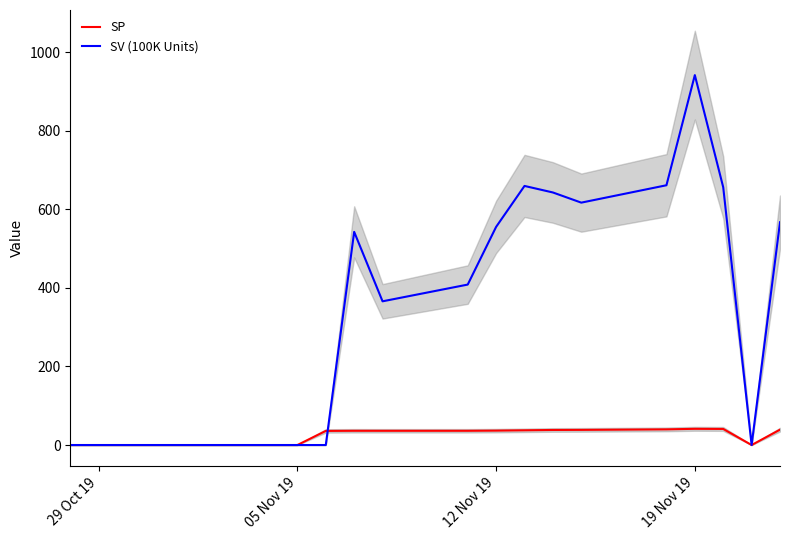

What is the highest value of the SV (100K Units) series?

942.1